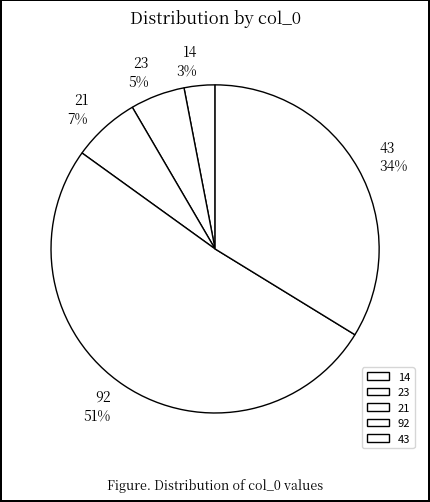

Count the number of slices in the pie.

5